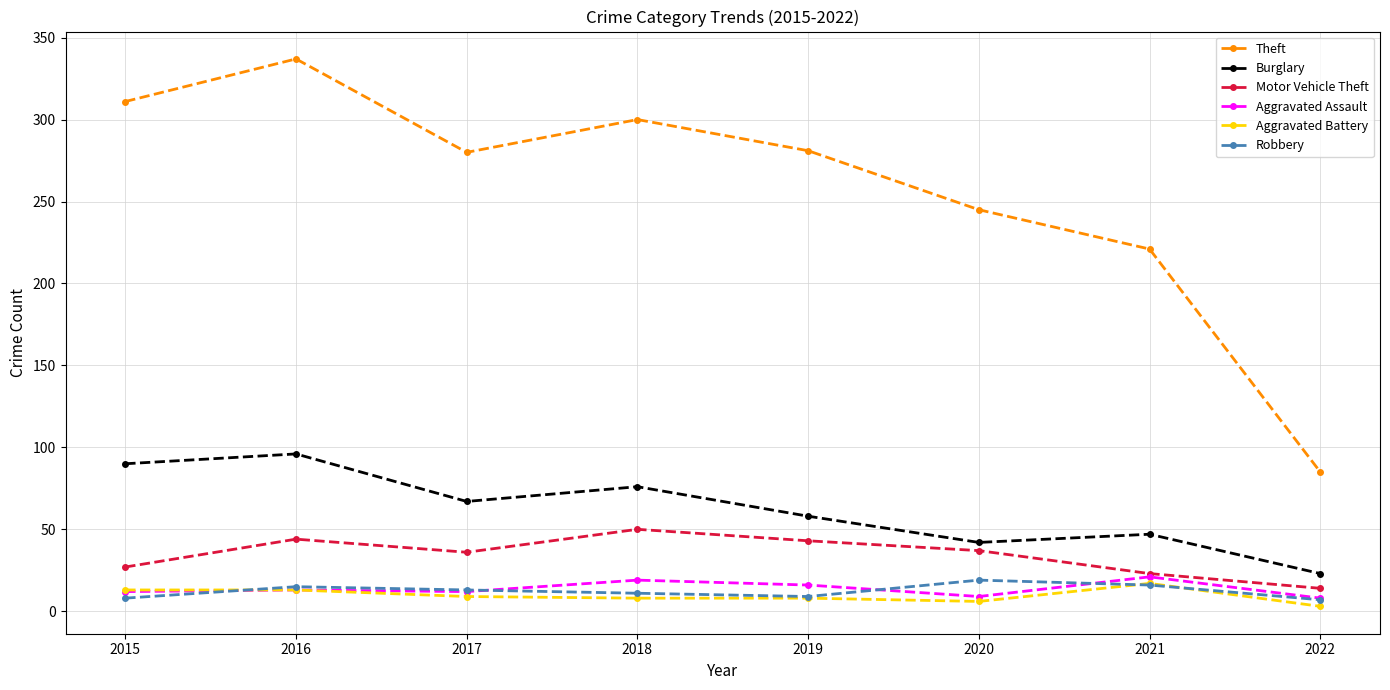

True or false: Burglary and Aggravated Assault intersect in this chart.

False